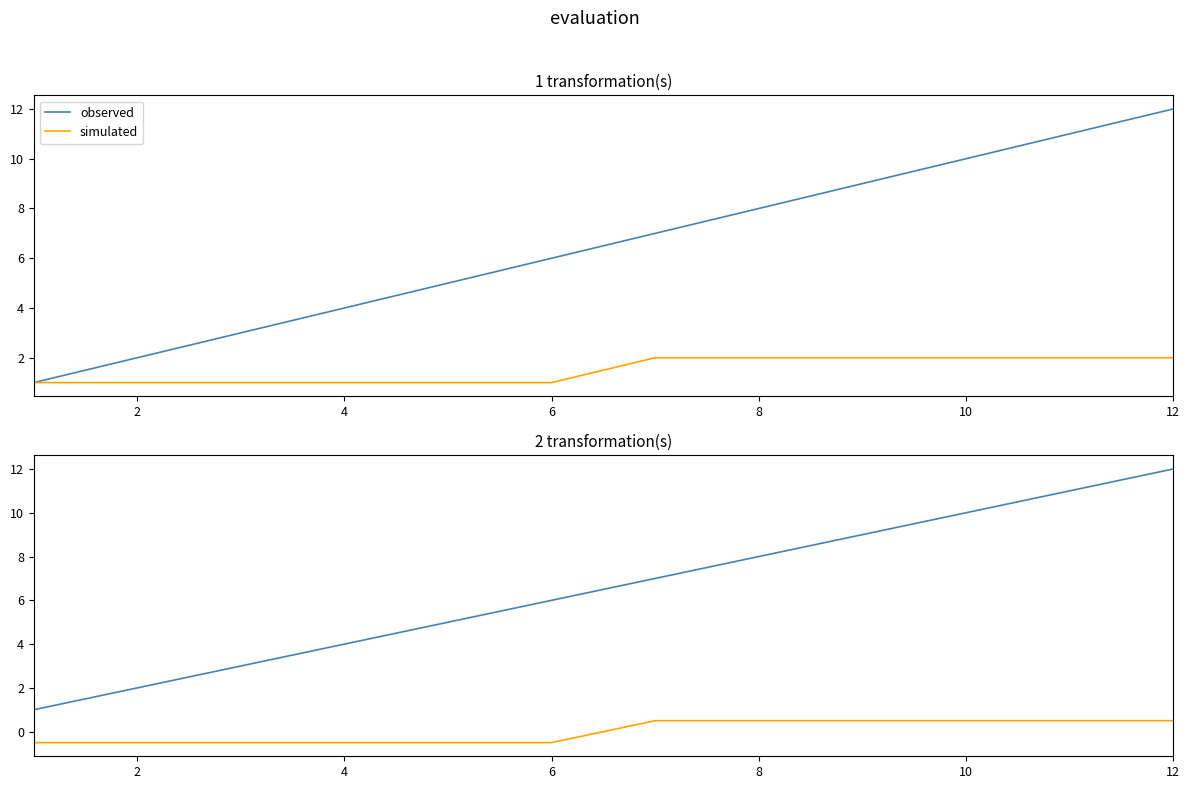

What are all the series names shown in the legend?

observed, simulated